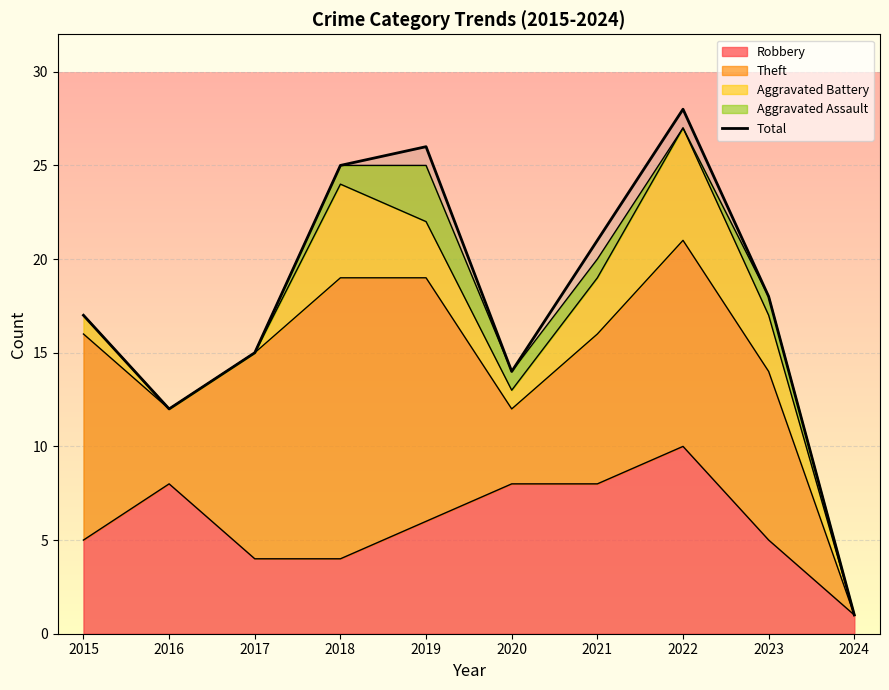

Between 2023 and 2017, which is larger?

2023